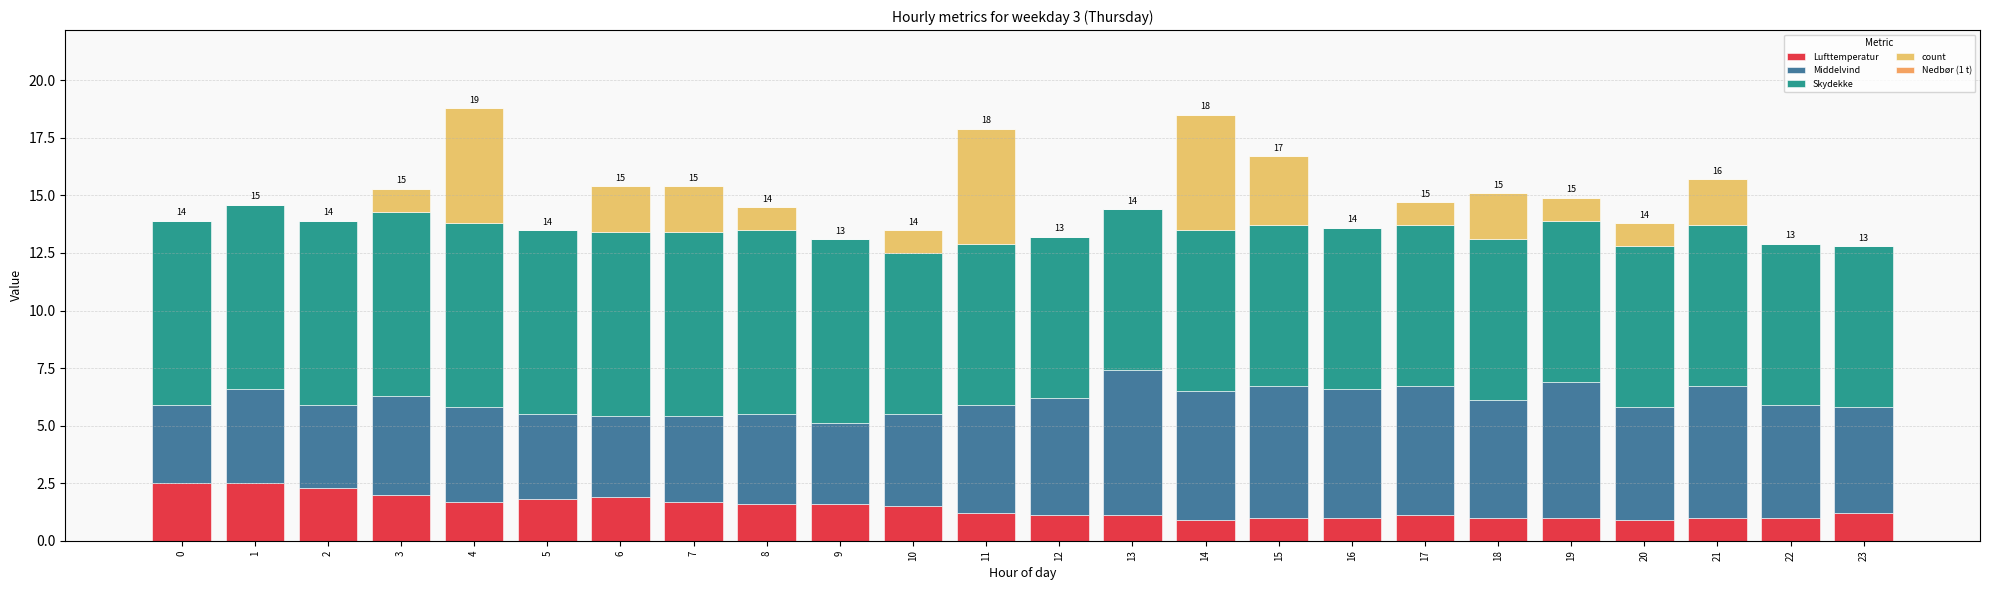

How many series are shown in this chart?

4